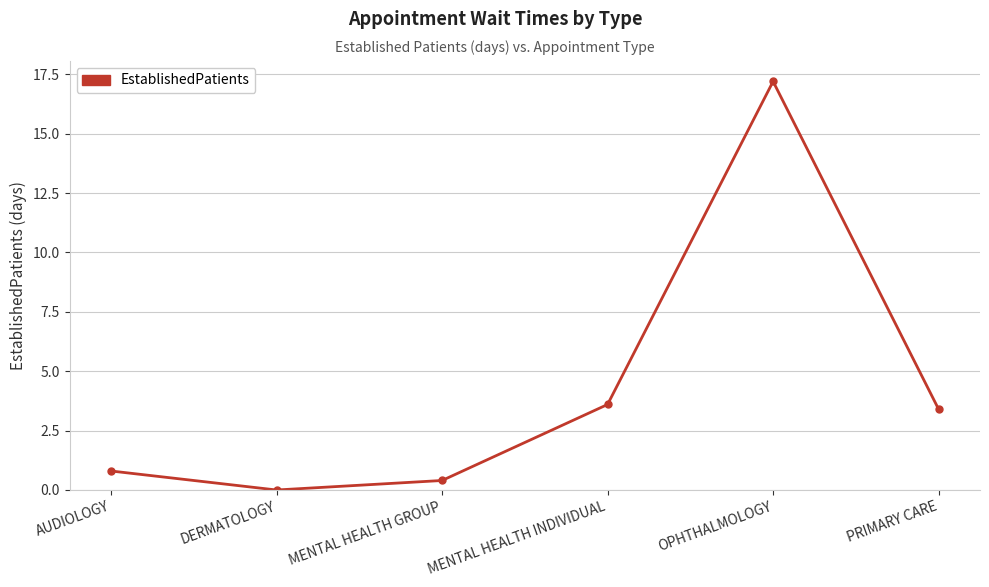

The chart shows a value of 1.4 at AUDIOLOGY. True or false?

False